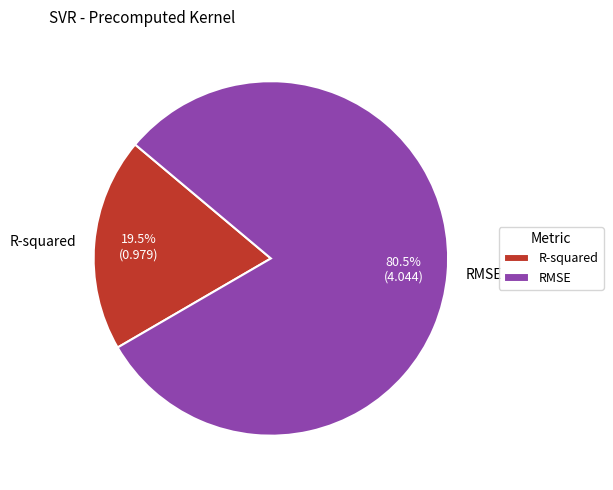

Rank the categories by value from lowest to highest.

R-squared, RMSE